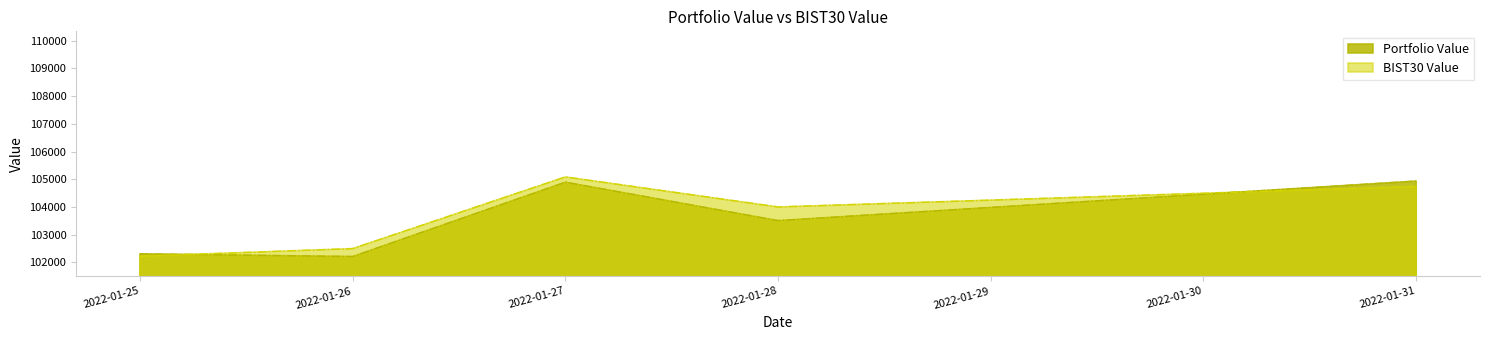

At which label is BIST30 Value closest to 103652?

2022-01-28